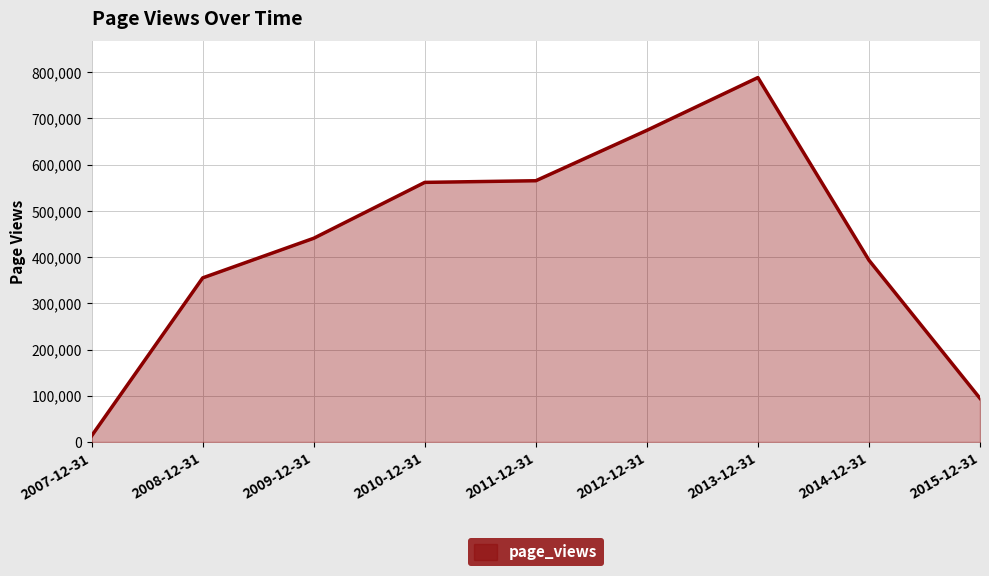

What is the change in value from 2009-12-31 to 2011-12-31?

+124458